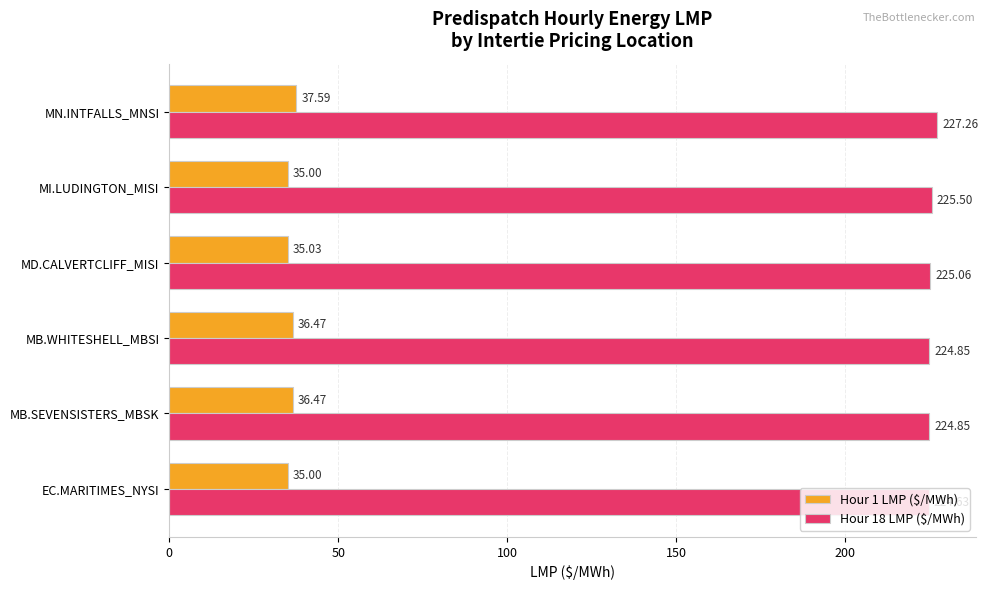

At which label does Hour 1 LMP ($/MWh) reach its peak?

MN.INTFALLS_MNSI